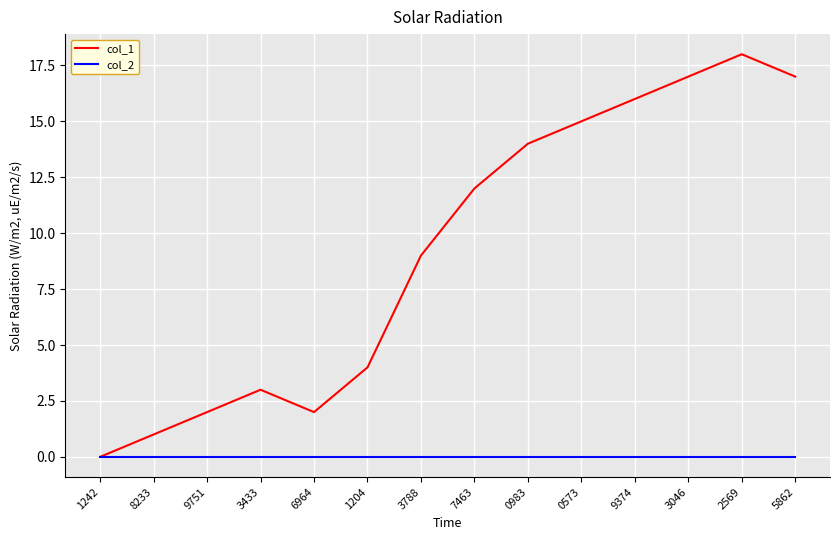

What is the greatest value displayed?

18